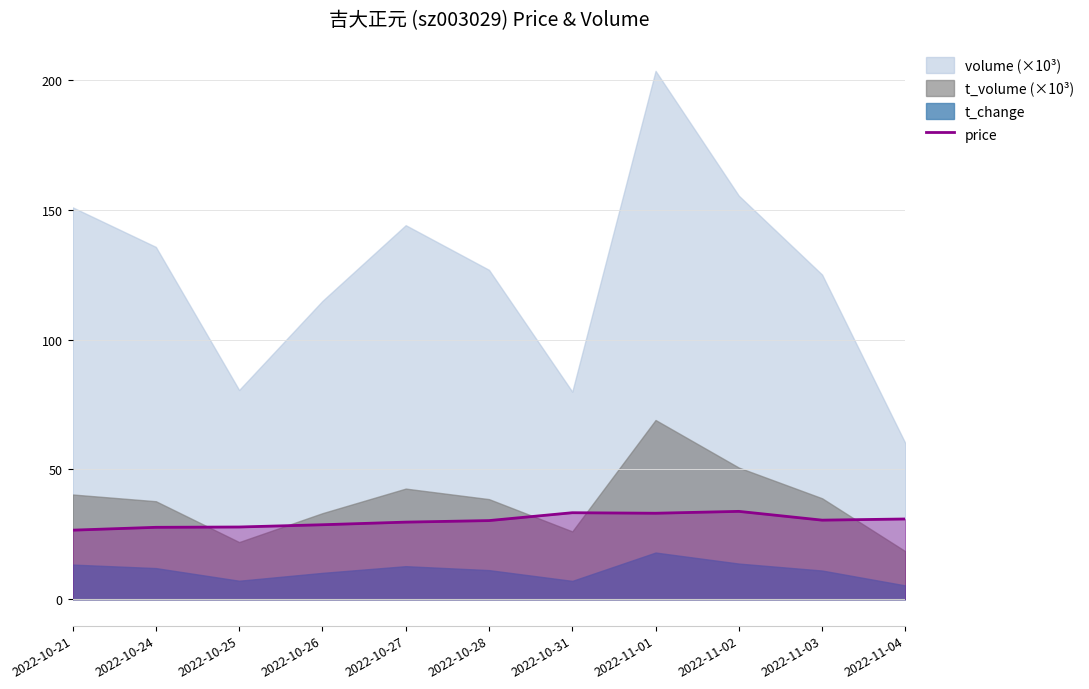

What is the value of the 11th point from the left?

30.9